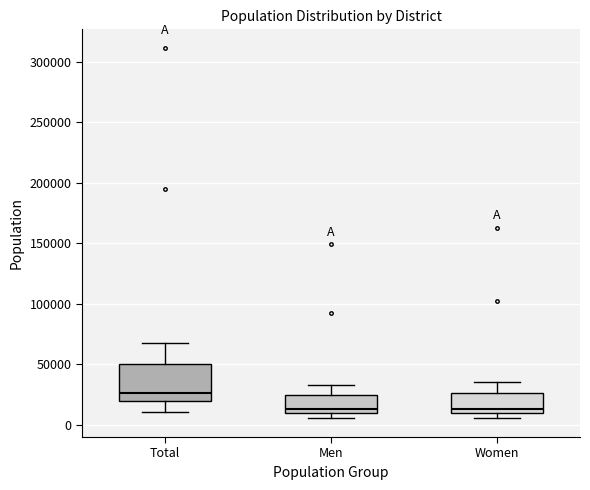

Where is the lower edge of the box for Men on the y-axis? The values are not printed on the chart, so give them approximately, as read against the axis.

10000